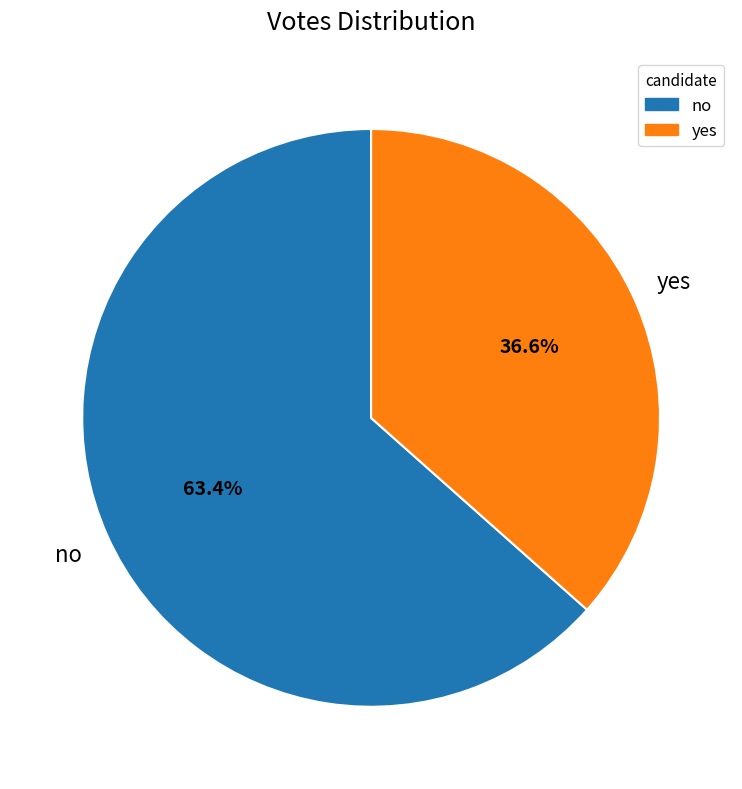

Is no the majority of the pie?

Yes